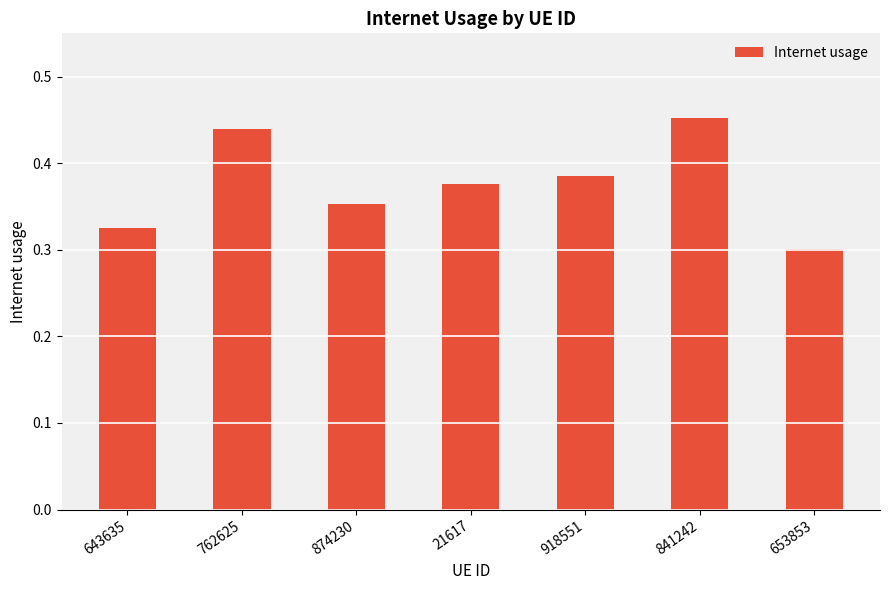

What position from the left is 918551?

5